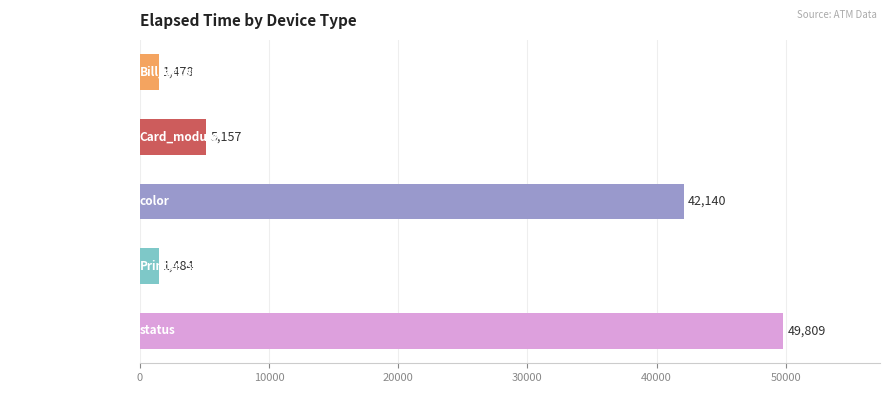

Reading top to bottom, transcribe all the data shown in this chart.

Bill_acceptor_status=1478	Card_module=5157	color=42140	Printer_status=1484	status=49809